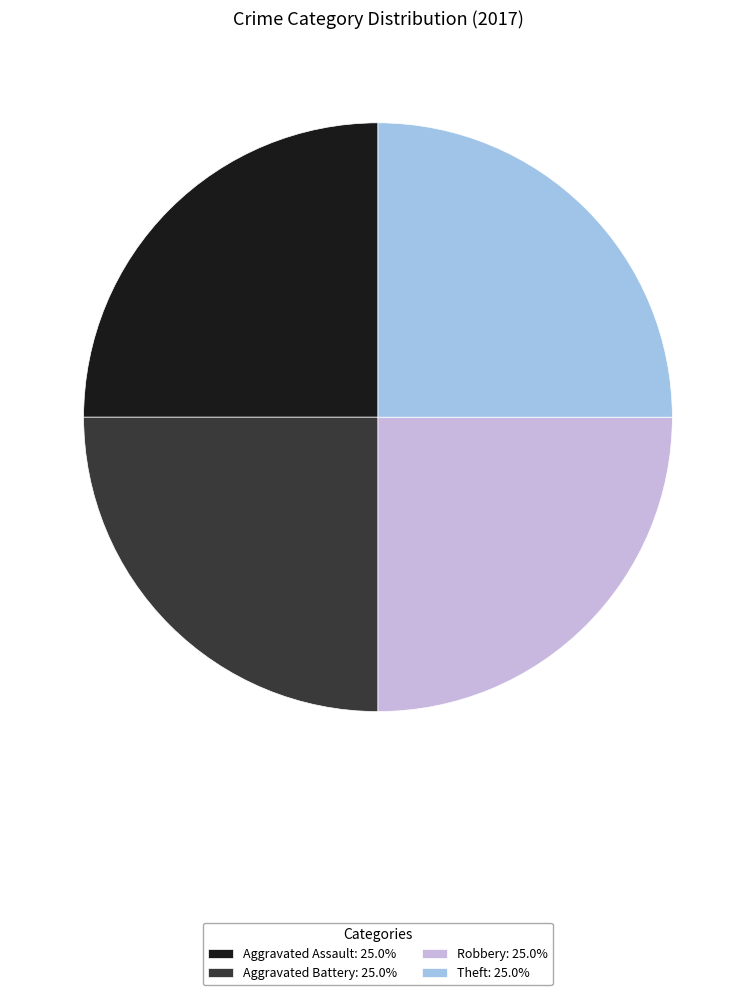

What is the ratio of the value at Aggravated Battery: 25.0% to the value at Theft: 25.0%?

1.0